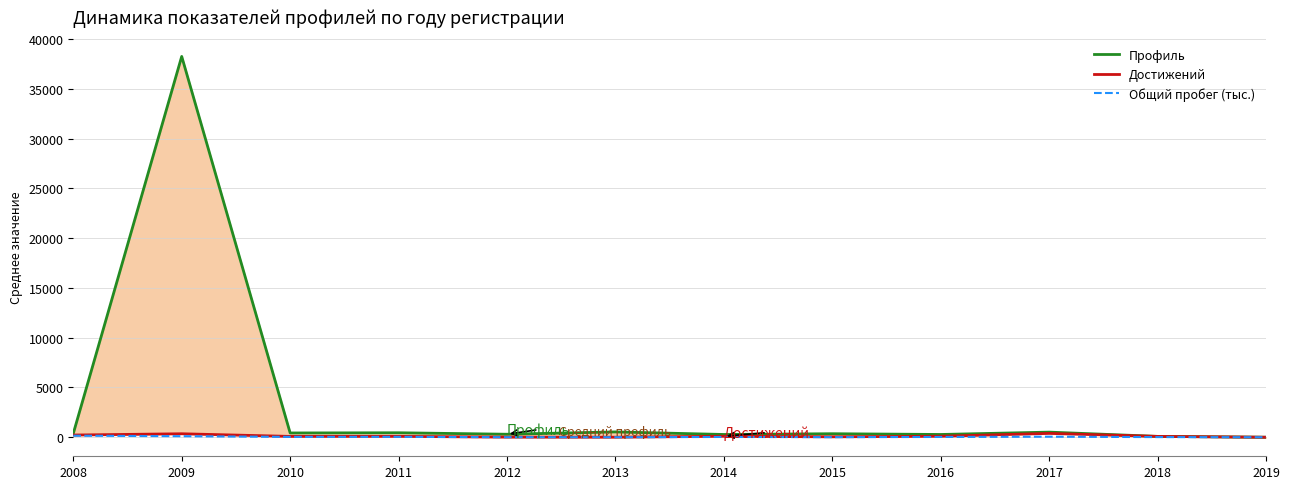

True or false: Общий пробег (тыс.) has a value of 38.3 at 2016.

False